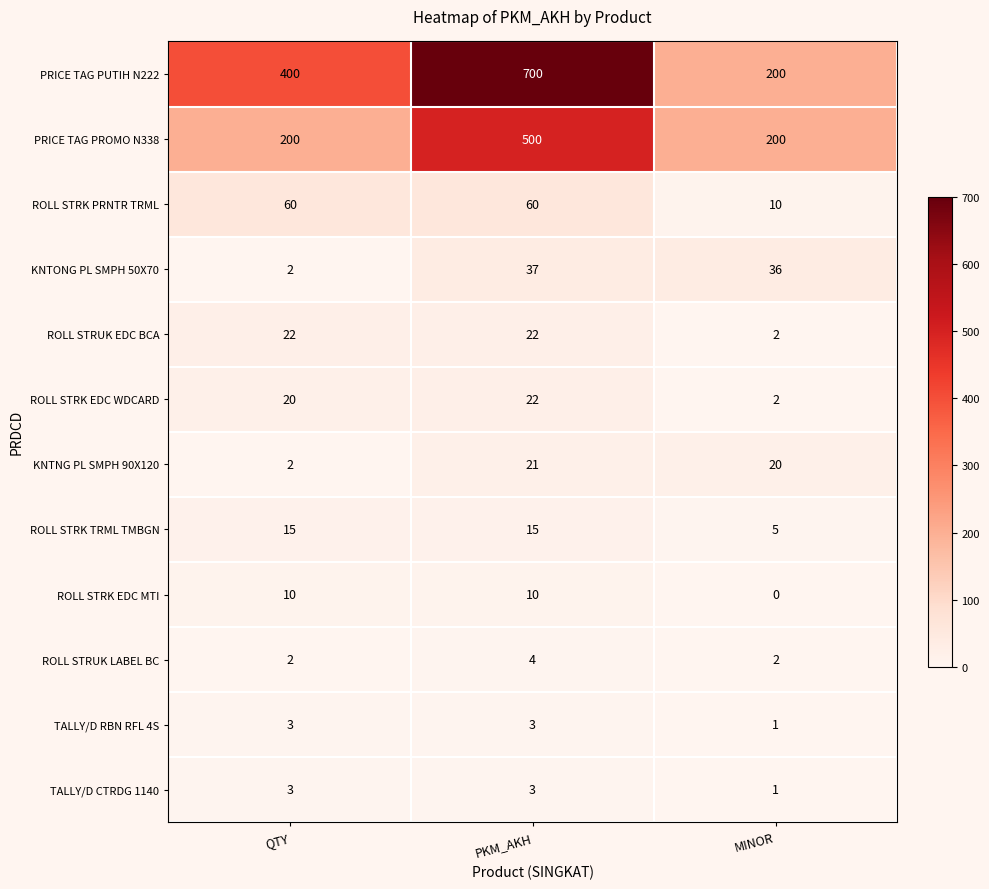

Is it true that PRICE TAG PUTIH N222 equals 400 at QTY?

True